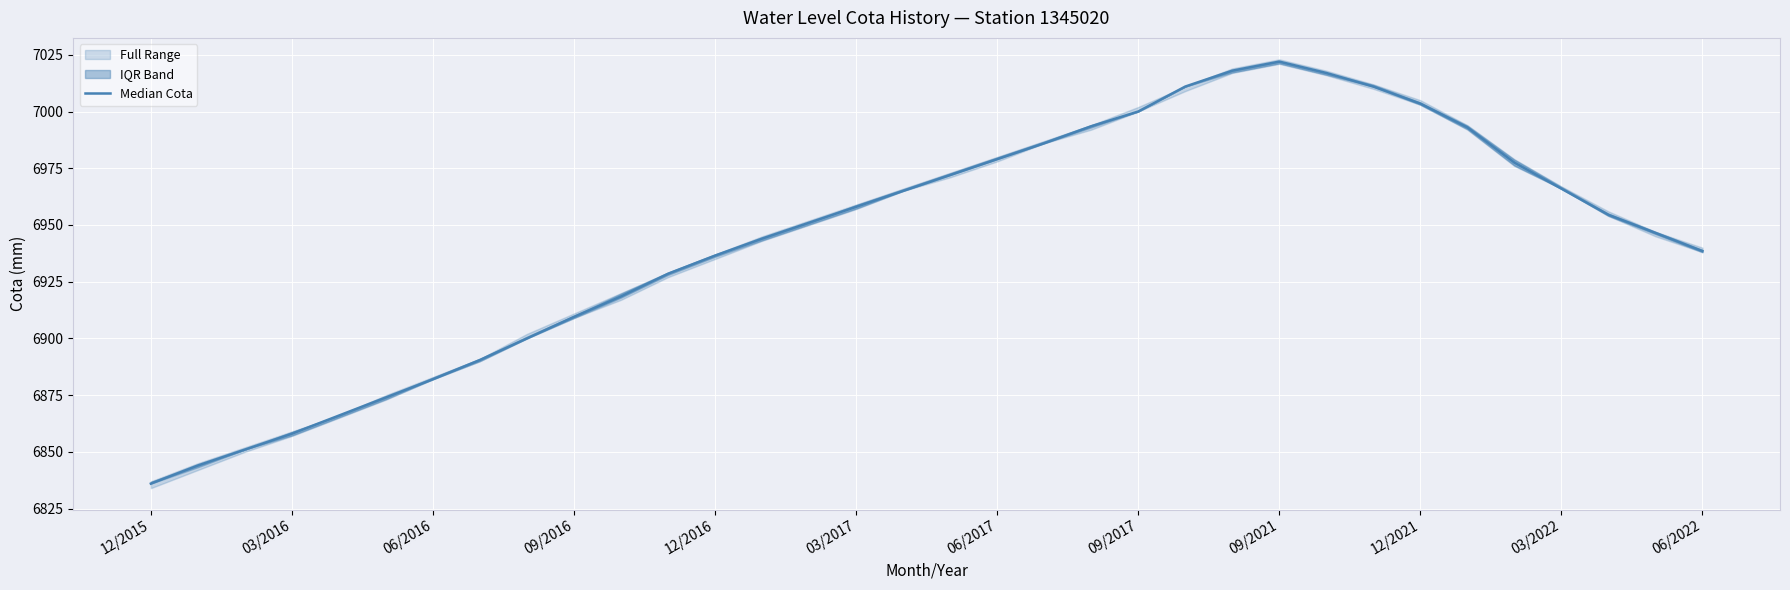

Reading right to left, extract all data points from this chart.

6938.5	6946.5	6954.5	6966.0	6977.5	6993.0	7003.5	7011.0	7017.0	7022.0	7018.0	7011.0	7000.0	6993.5	6986.0	6979.0	6972.0	6965.0	6958.0	6951.0	6944.0	6936.5	6928.5	6918.5	6909.5	6900.0	6890.5	6882.0	6874.0	6866.0	6858.0	6851.0	6844.0	6836.0